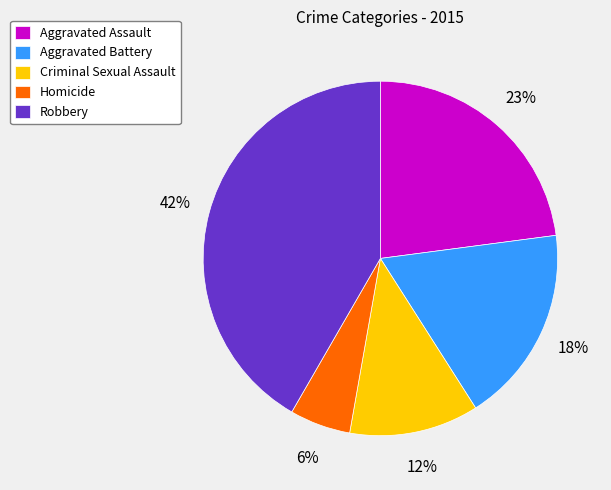

Does any single category account for the majority?

No